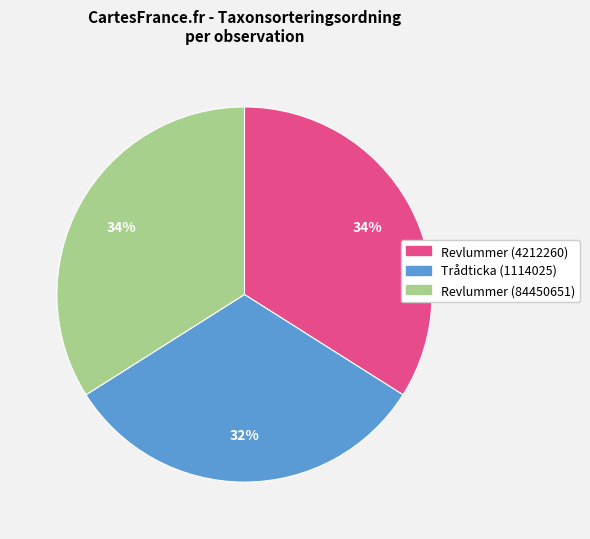

Is the sum of Revlummer (84450651) and Revlummer (4212260) greater than half?

Yes